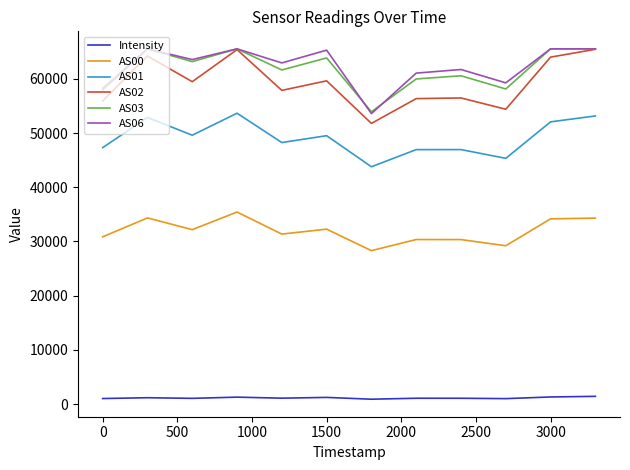

What are all the series names shown in the legend?

Intensity, AS00, AS01, AS02, AS03, AS06